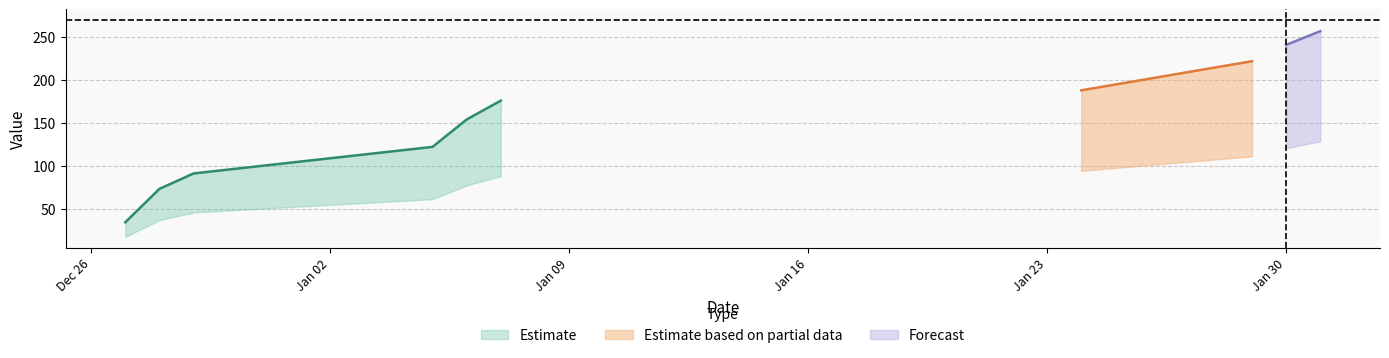

True or false: the data shows 241 at 2018-01-30.

True